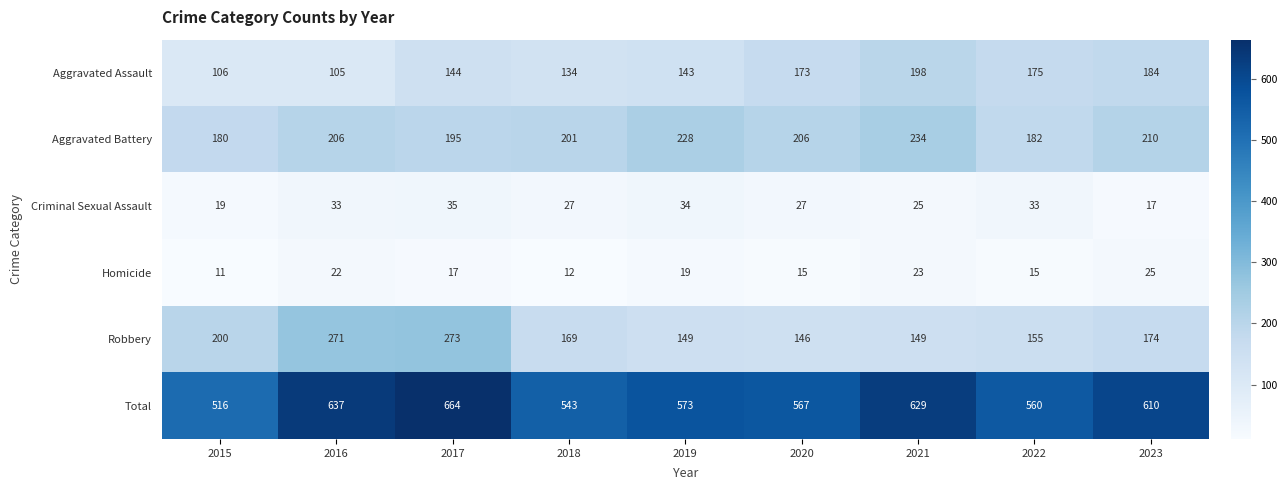

Which series changed the most between 2015 and 2016?

Total